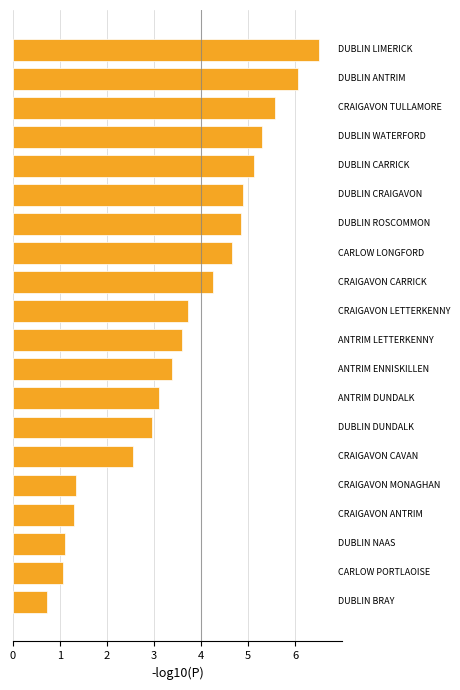

What is the smallest value displayed?

0.7